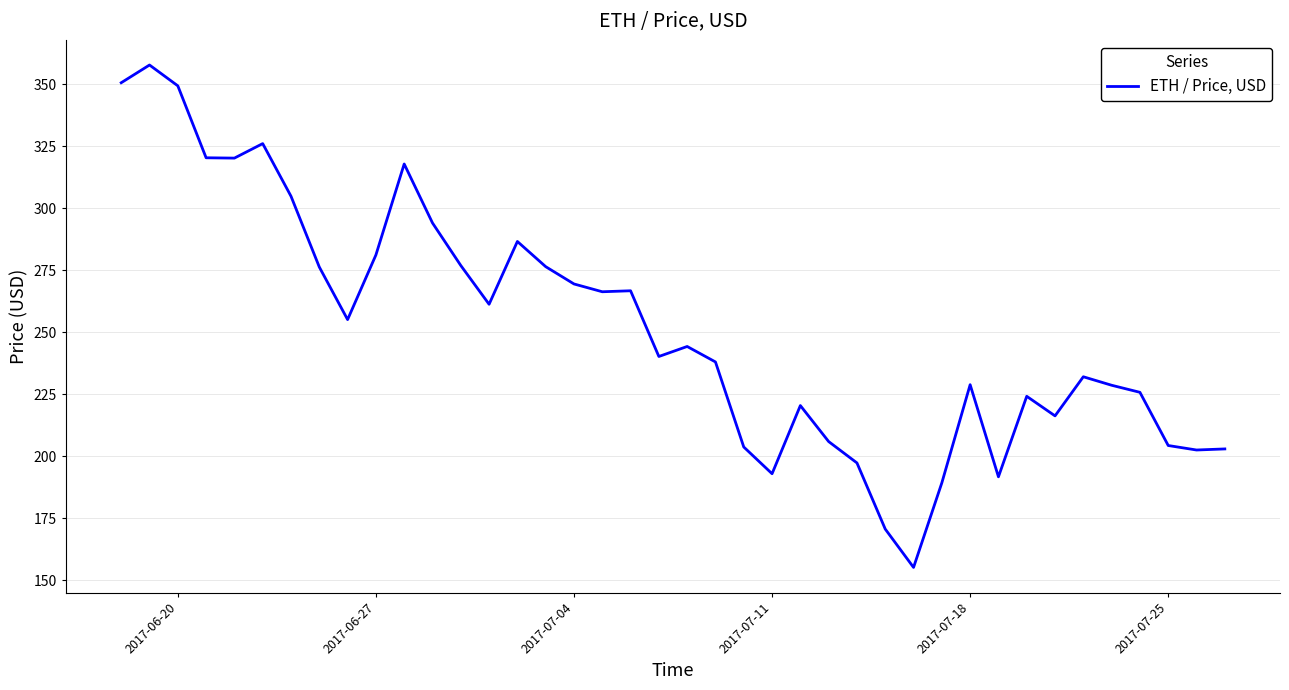

Count the number of data series in this chart.

1